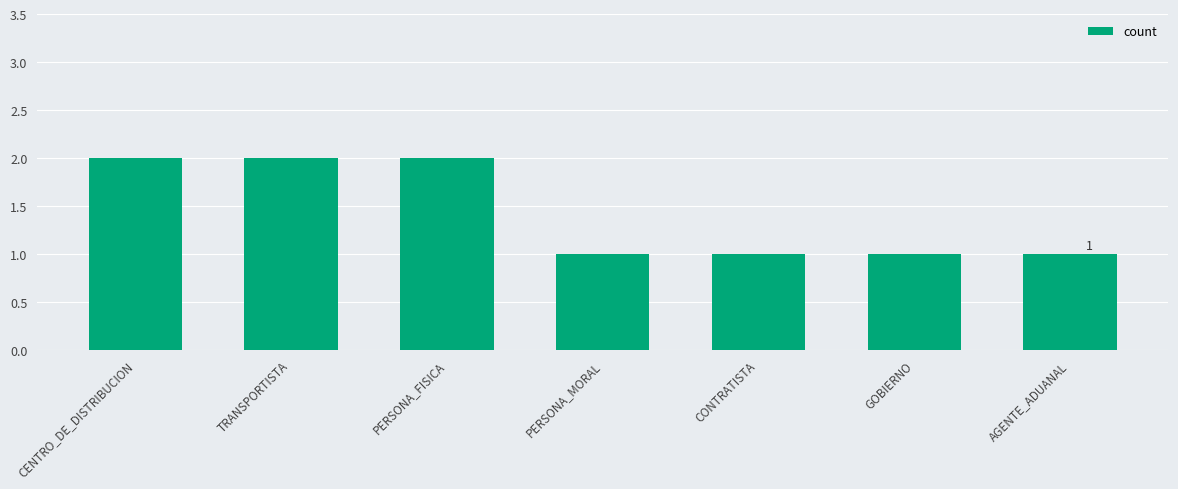

What is the sum of the values at AGENTE_ADUANAL and GOBIERNO?

2